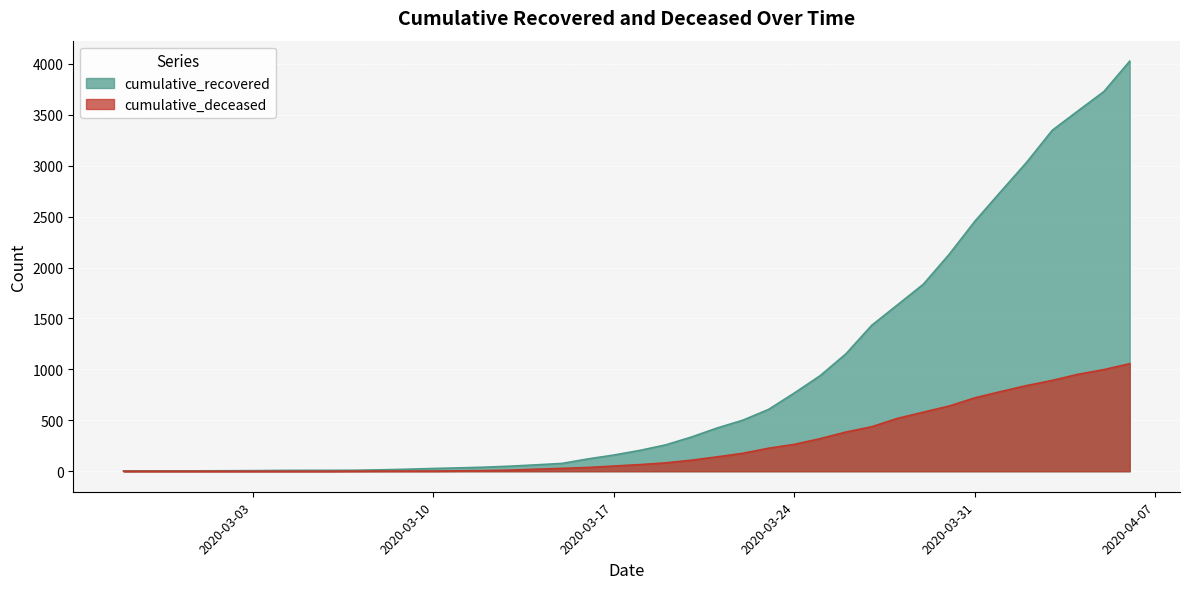

What is the average value of the cumulative_recovered series?

894